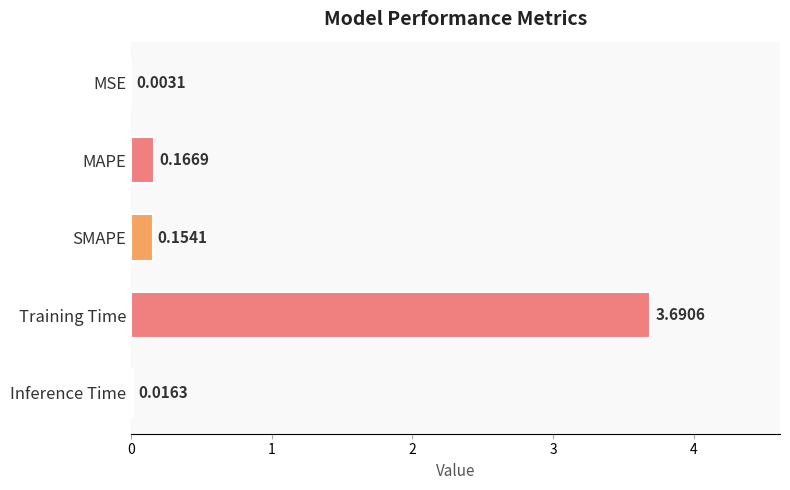

What is the sum of all values?

4.0